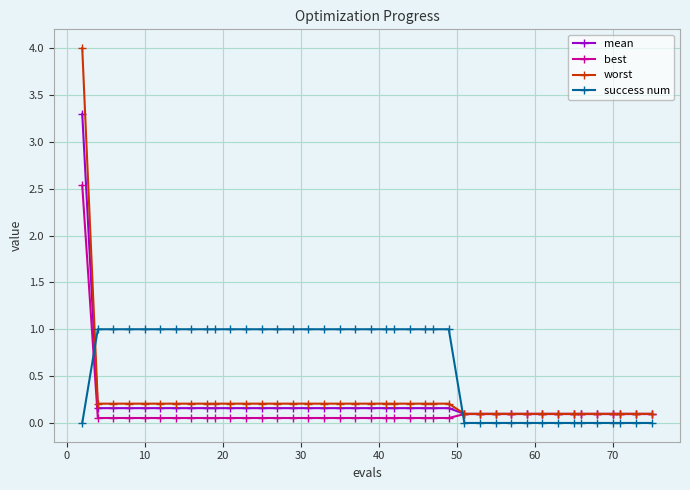

List the series in order of their peak value, highest first.

worst, mean, best, success num